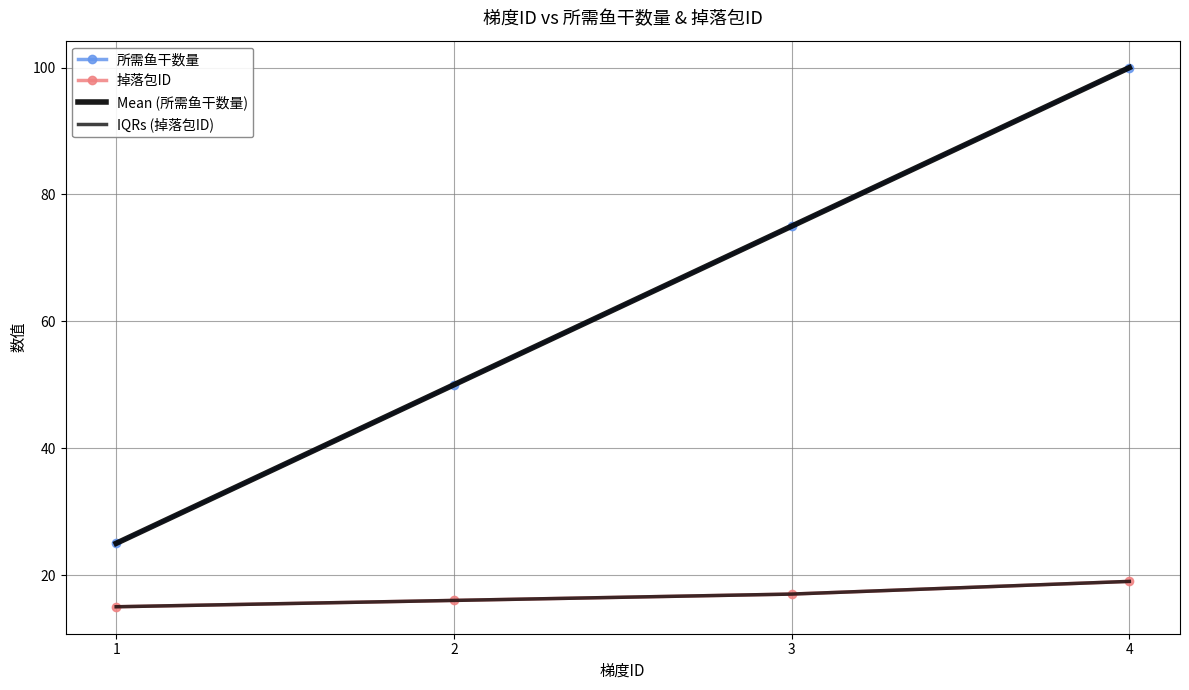

At which label does 所需鱼干数量 reach its peak?

4